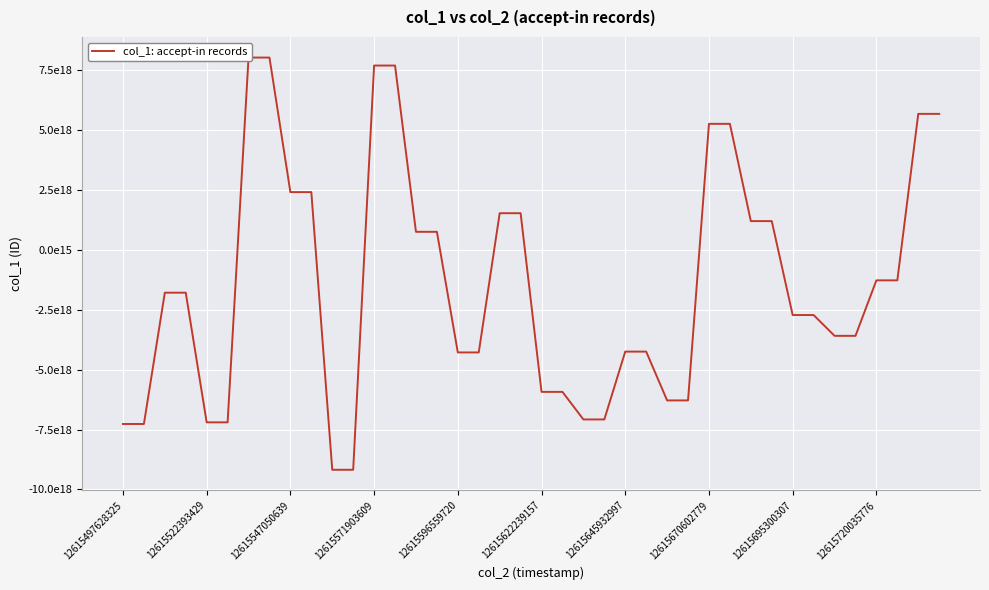

What is the sum of the values at 31 and 36?

-80006844122789376